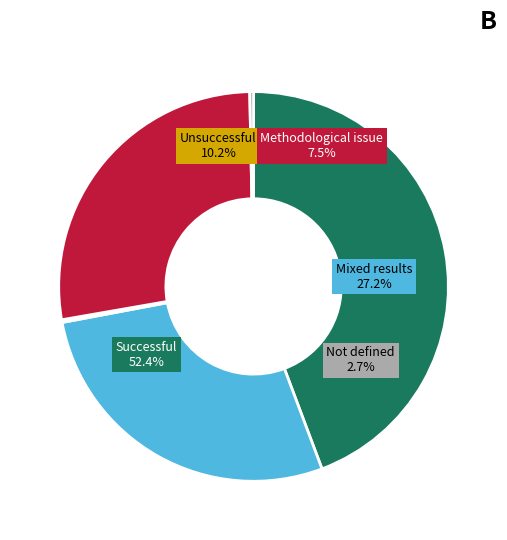

Does any single category account for the majority?

No